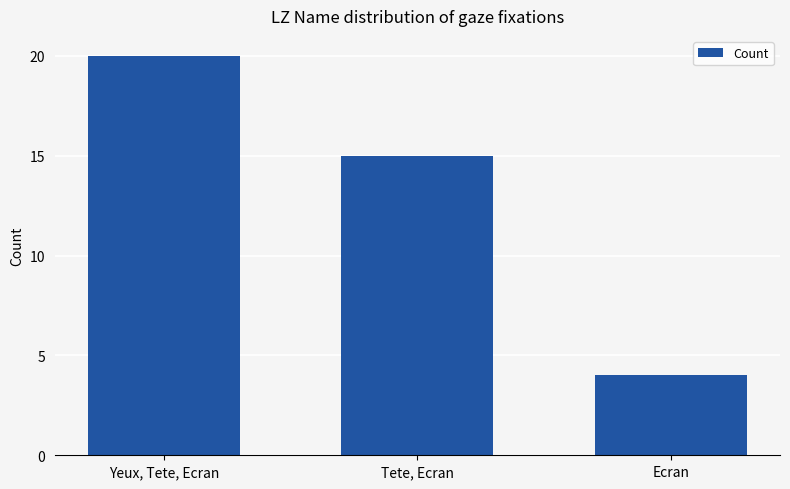

Is it true that the value at Yeux, Tete, Ecran is 33?

False